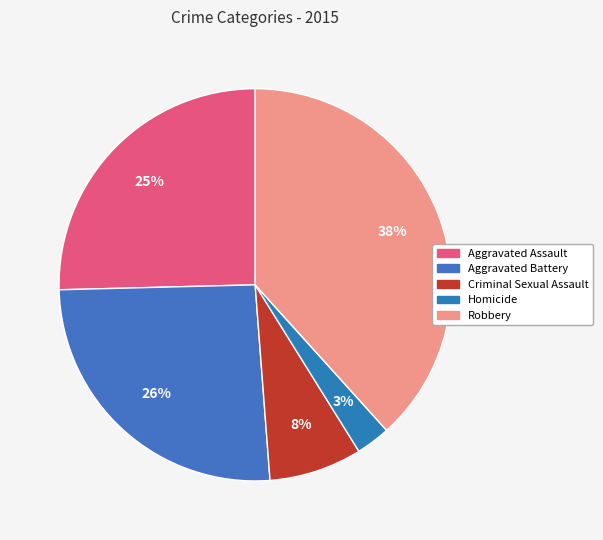

Does Aggravated Assault account for over 50% of the chart?

No